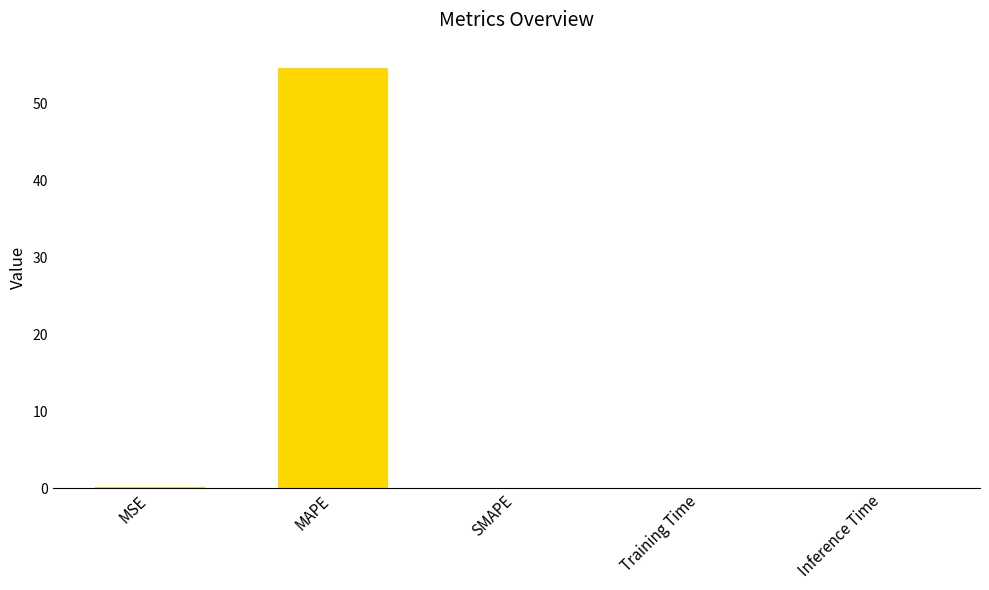

What value does the data have at MAPE?

54.6